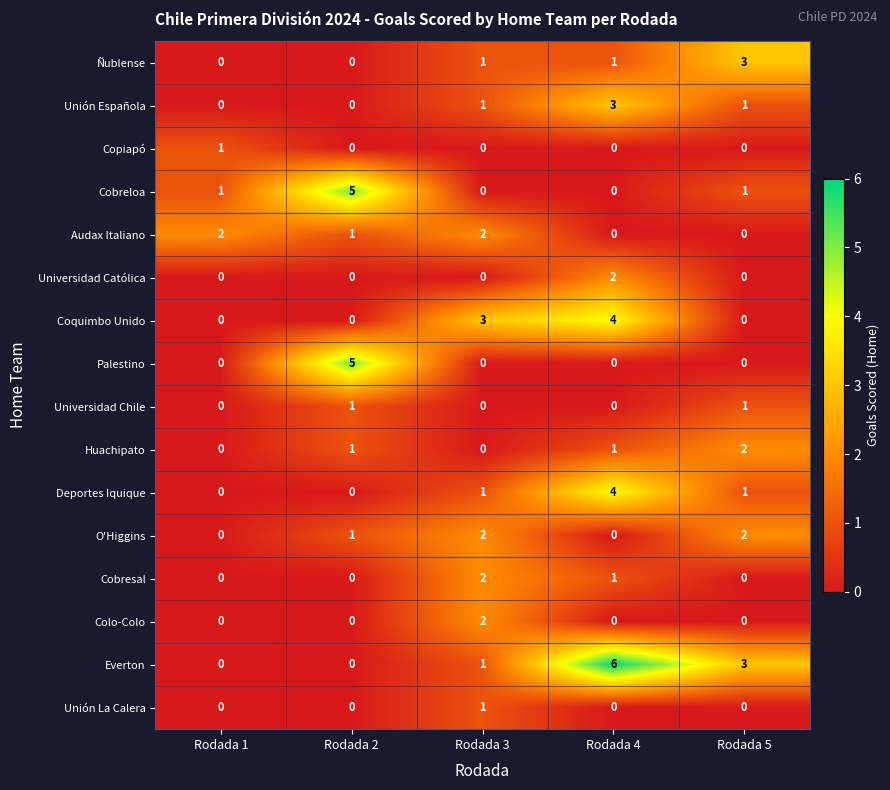

What is the sum of all O'Higgins values?

5